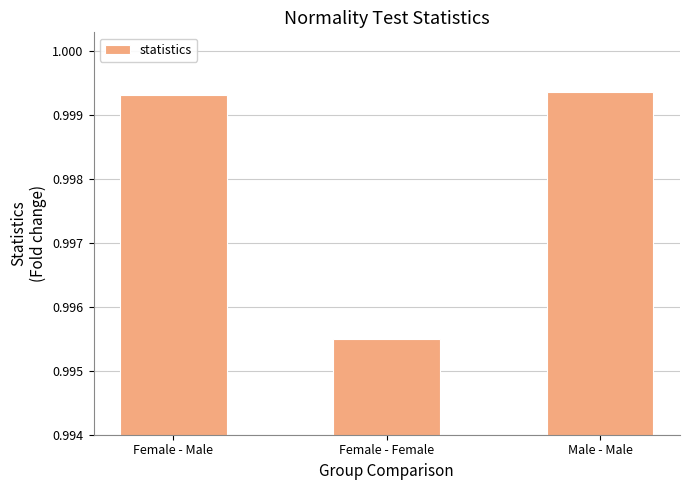

What is the label of the 1st bar from the left?

Female - Male